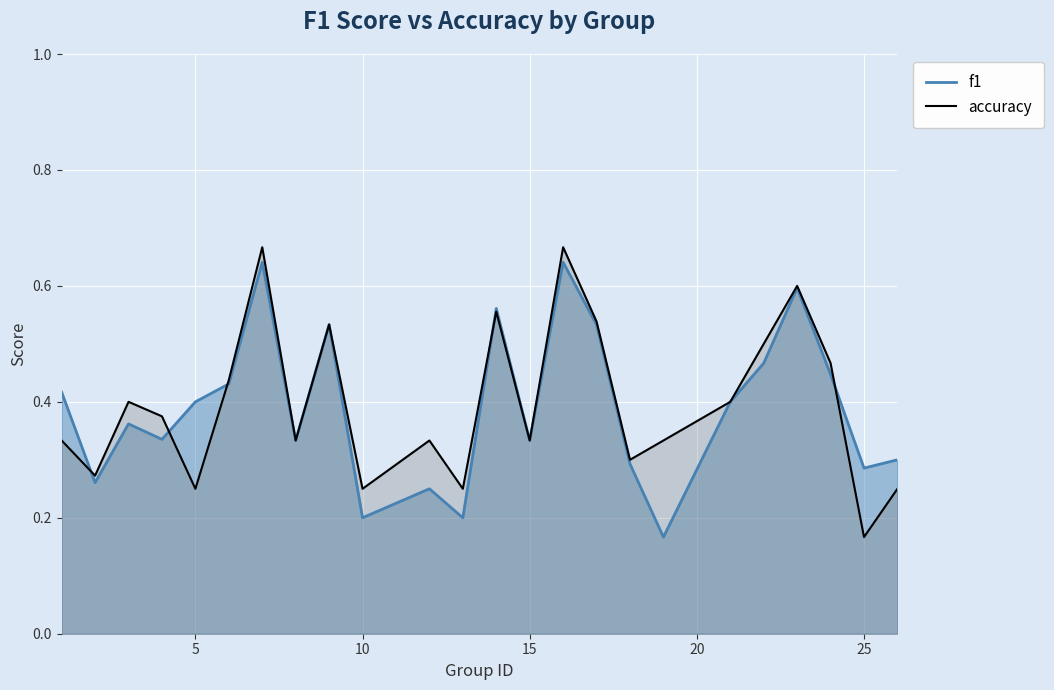

Is it true that f1 equals 1.1 at 7?

False